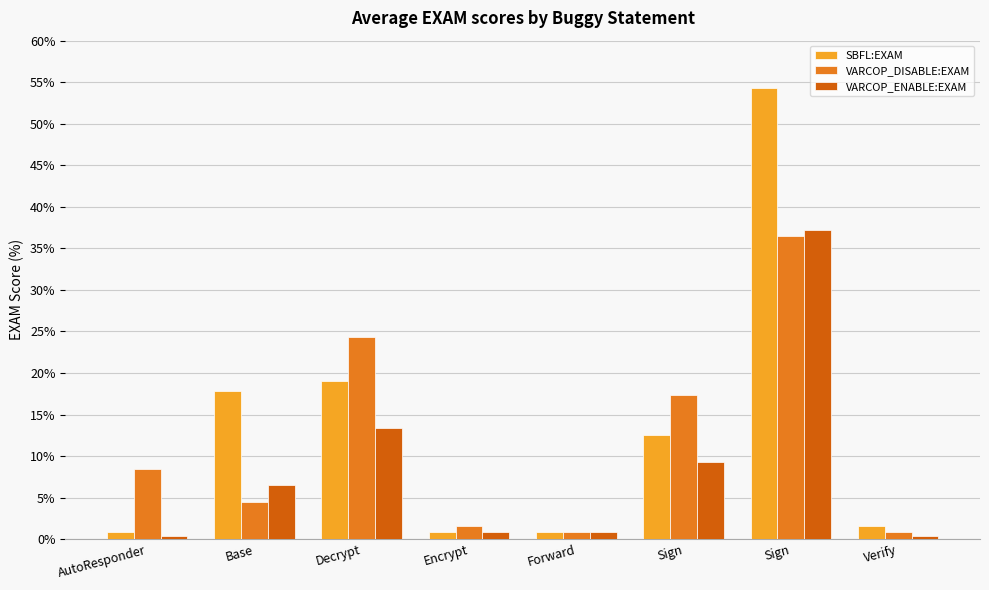

At Verify, list the series in order from largest to smallest.

SBFL:EXAM, VARCOP_DISABLE:EXAM, VARCOP_ENABLE:EXAM